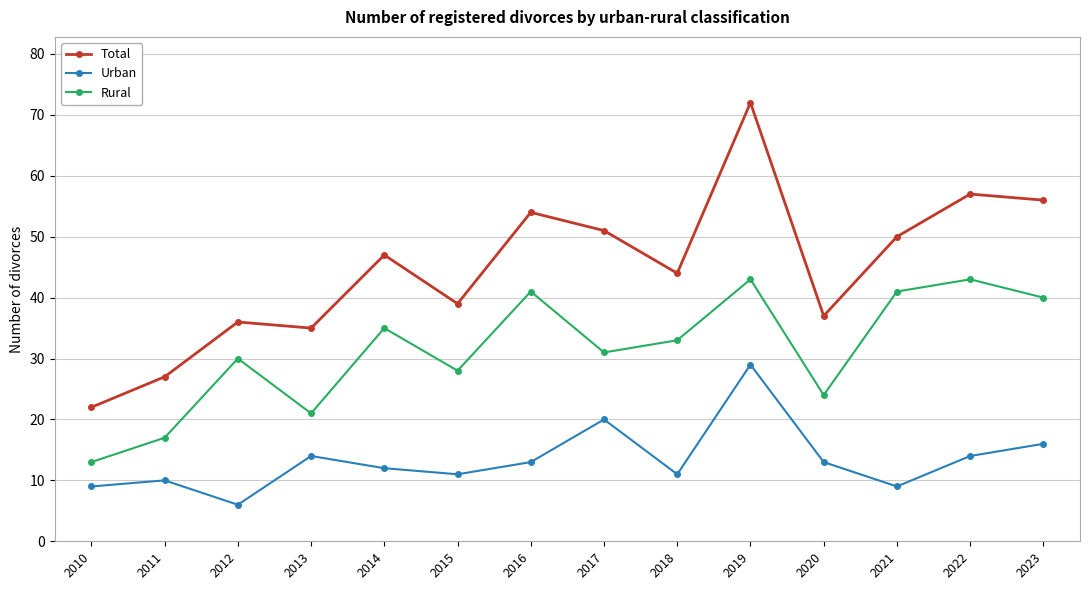

True or false: Total and Rural intersect in this chart.

False